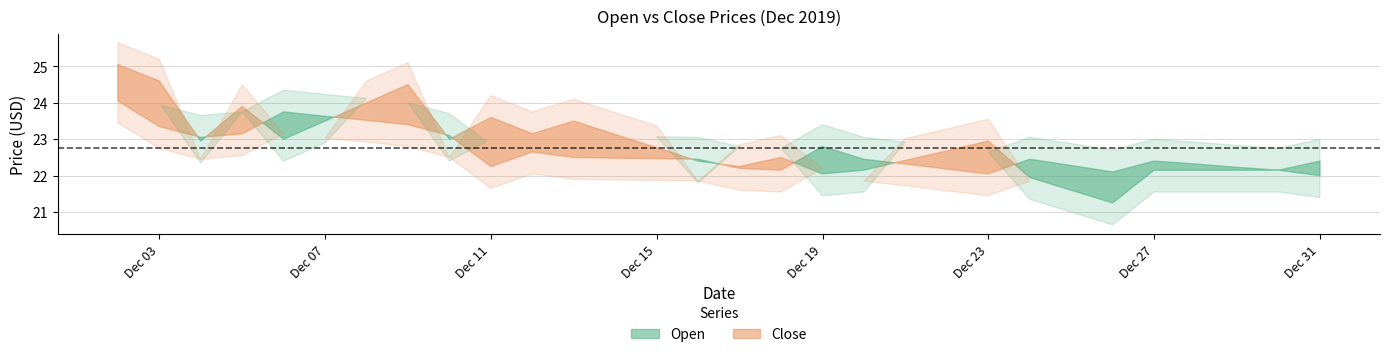

Reading right to left, list all the values displayed in this chart.

Open: 22.4	22.1	22.2	22.3	22.4	22.1	22.3	22.4	22.1	22.2	22.3	22.4	22.8	22.1	22.2	22.4	22.5	22.5	22.5	22.6	22.2	23.1	23.4	23.5	23.6	23.8	23.1	23.1	23.4	24.1
Close: 22.0	22.1	22.1	22.1	22.1	21.2	21.6	21.9	22.9	22.7	22.4	22.1	22.1	22.5	22.2	22.4	22.8	23.1	23.5	23.1	23.6	23.0	24.5	24.0	23.5	23.0	23.9	22.9	24.6	25.1